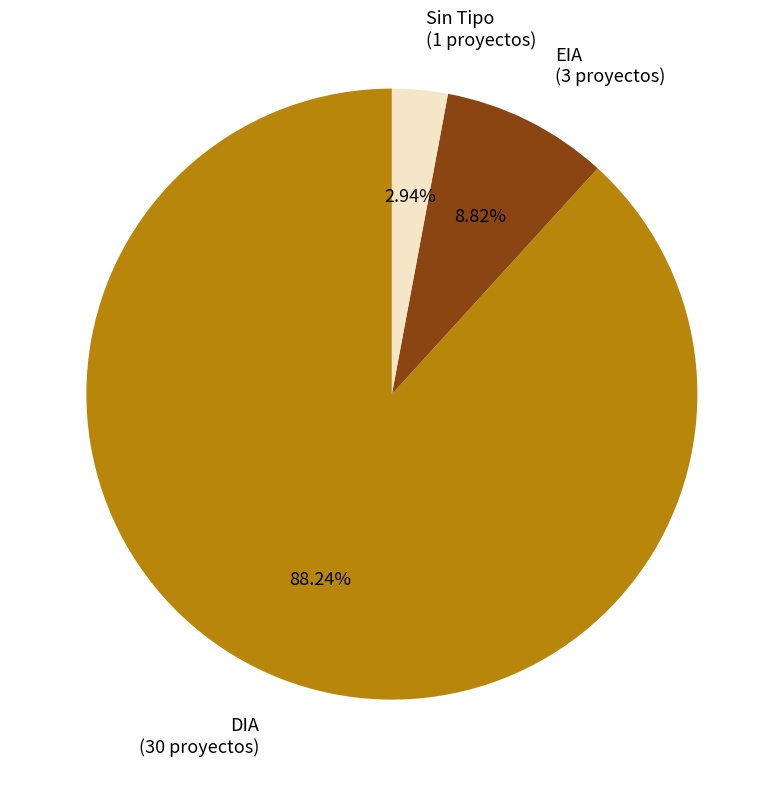

Is there a majority slice in this chart?

Yes